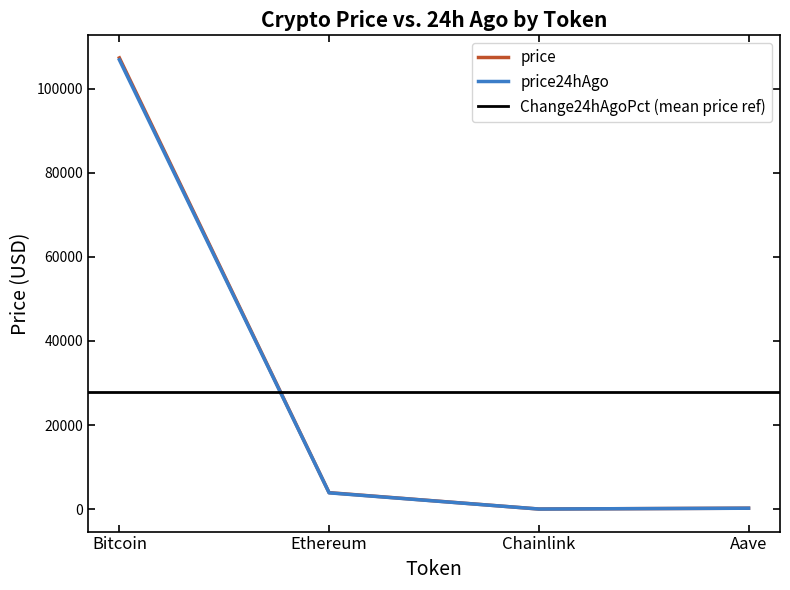

True or false: price has a value of 47223.8 at Bitcoin.

False